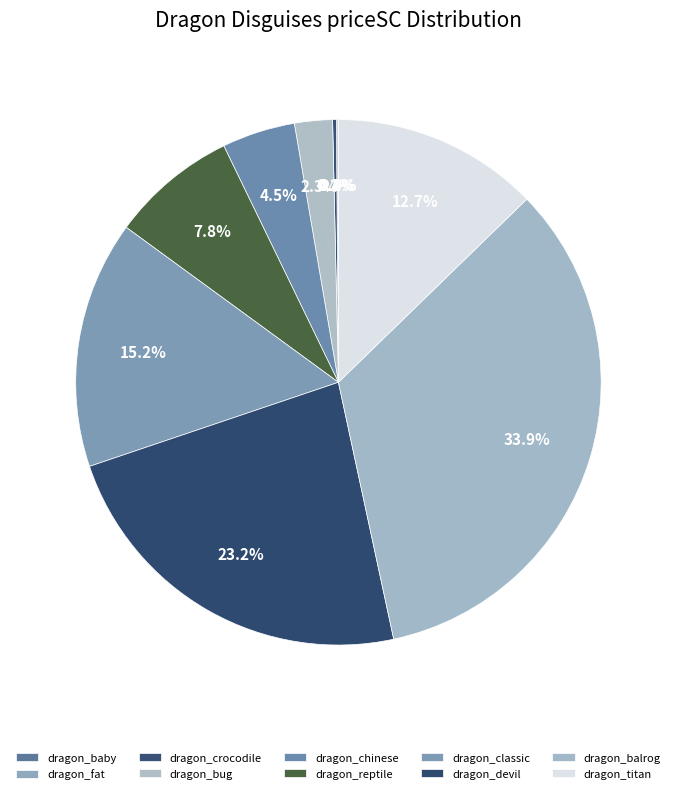

What percentage is the dragon_devil slice, to the nearest percent?

23%